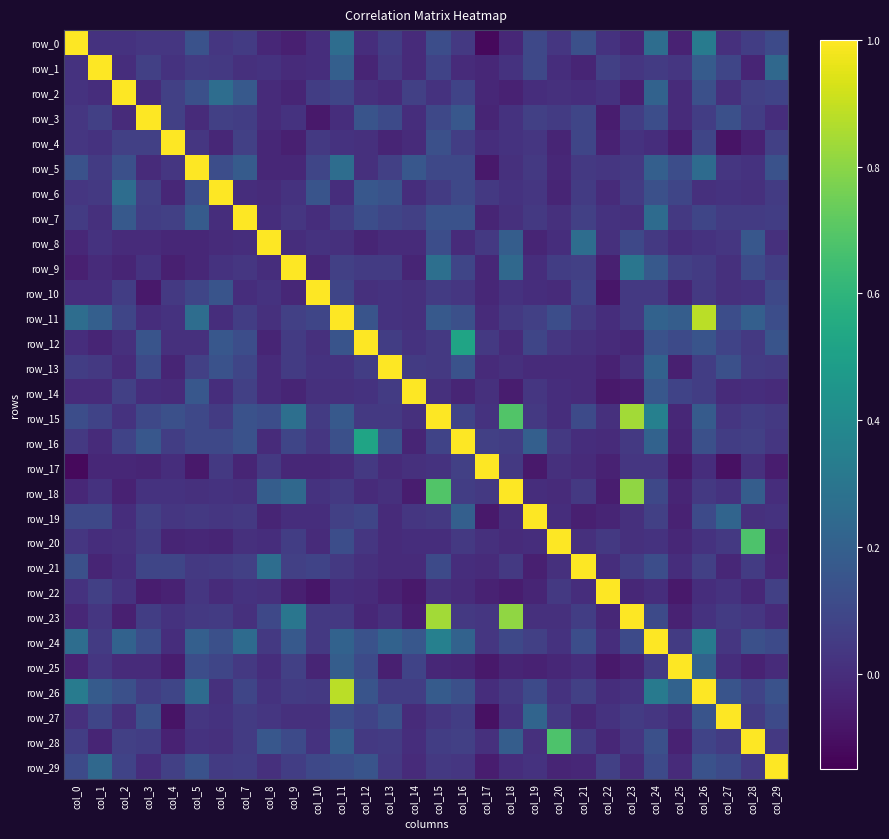

What is the minimum value shown in the chart?

-0.1